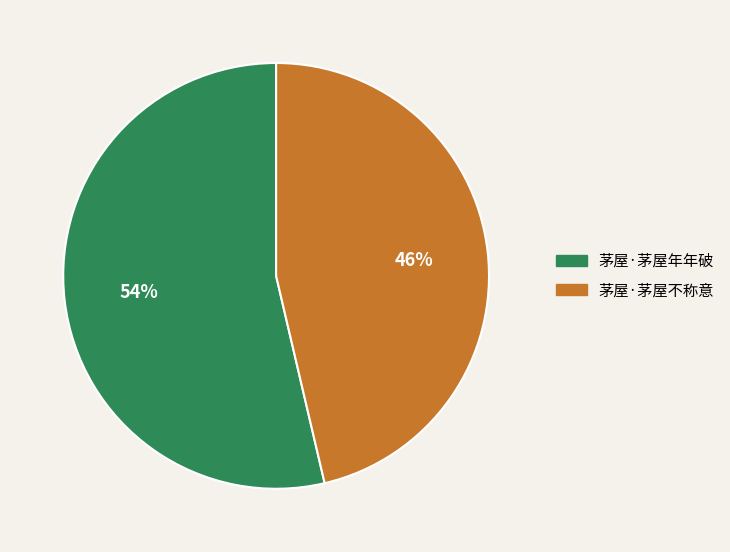

To the nearest percent, what is the combined percentage of 茅屋·茅屋年年破 and 茅屋·茅屋不称意?

100%